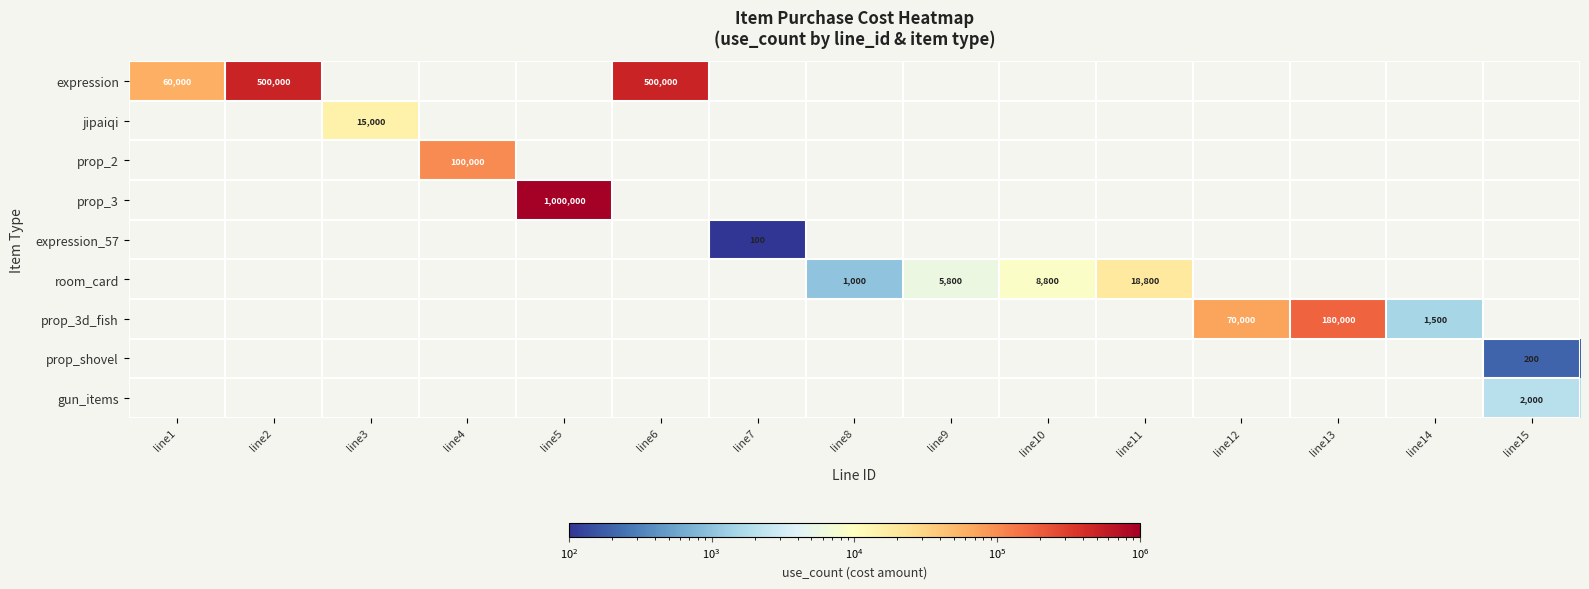

At how many categories does at least one series exceed 494842?

3